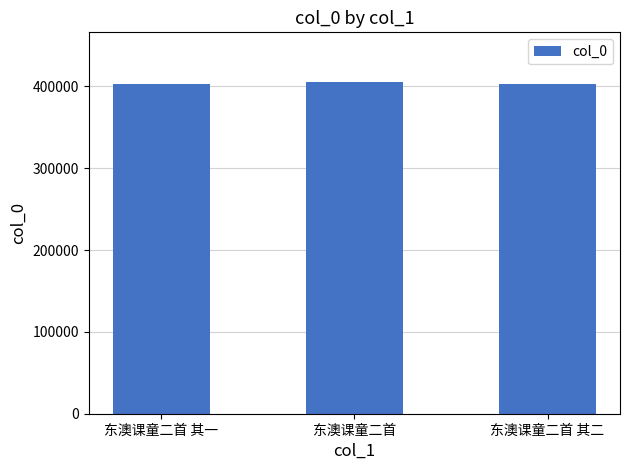

How many categories are shown in the chart?

3